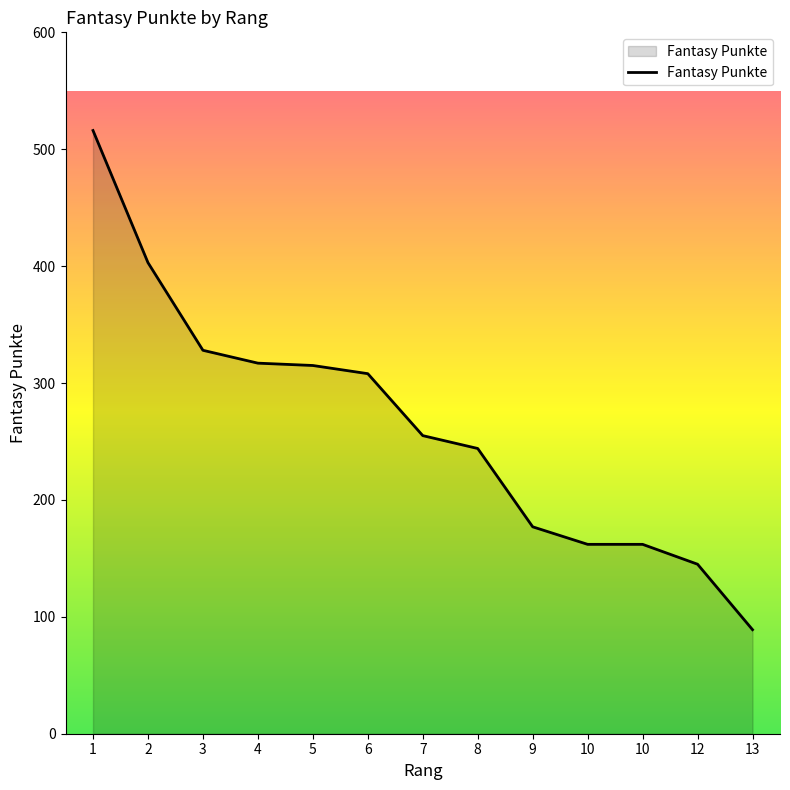

How many distinct data groups are displayed?

1